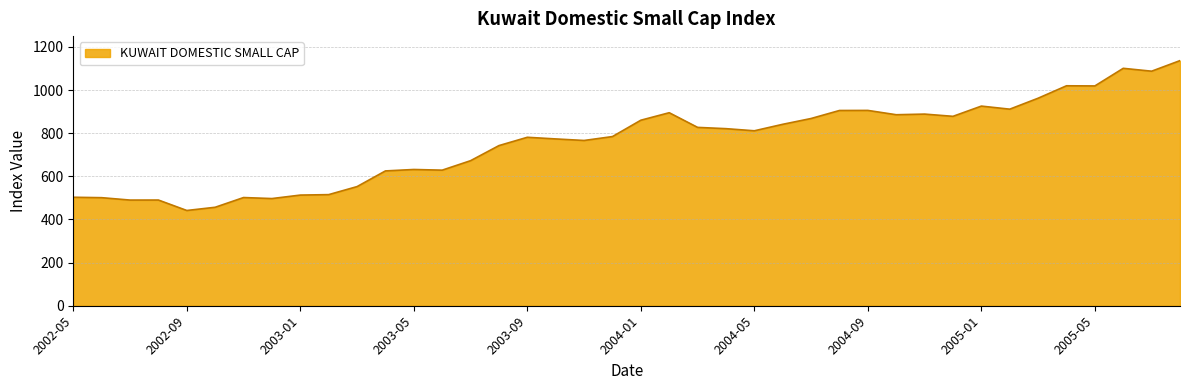

What is the smallest value displayed?

441.5